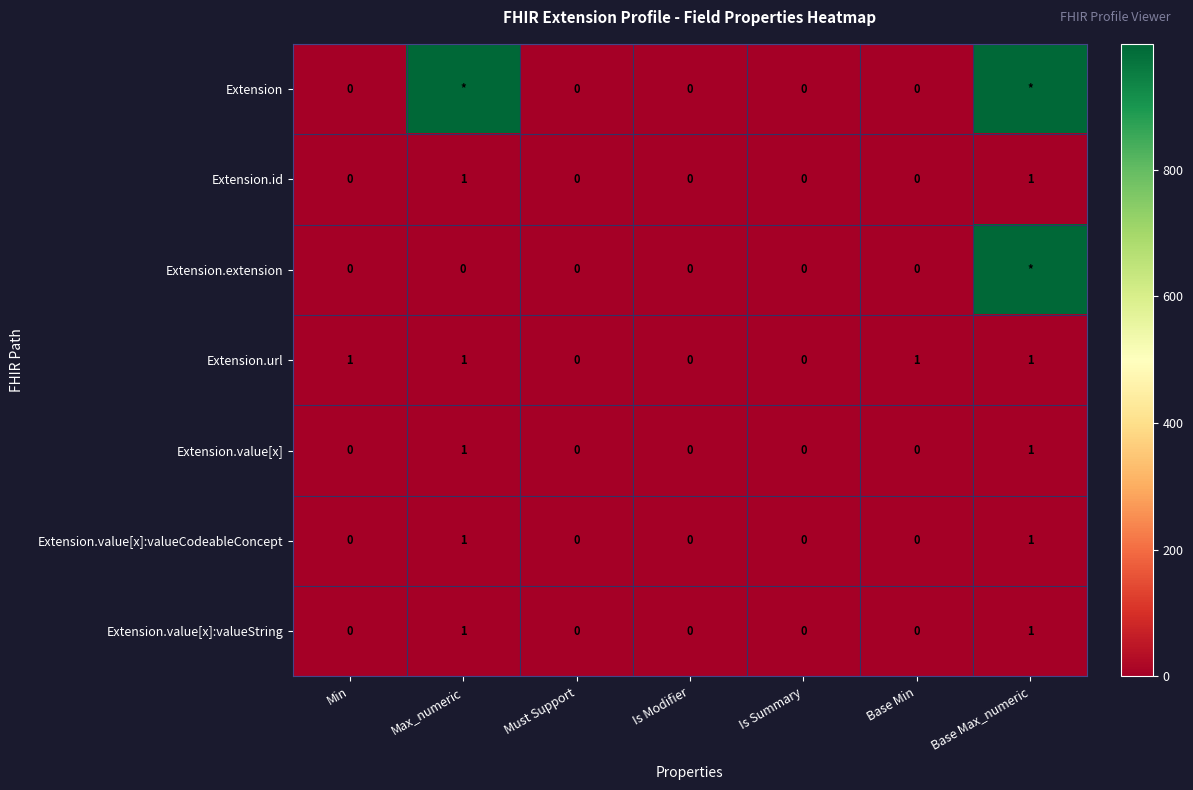

Count the Extension.value[x] values in the range 0 to 1.

7